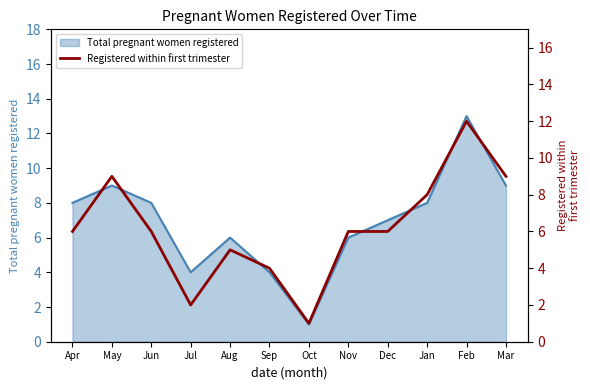

Reading left to right, extract all data points from this chart.

Apr=6	May=9	Jun=6	Jul=2	Aug=5	Sep=4	Oct=1	Nov=6	Dec=6	Jan=8	Feb=12	Mar=9